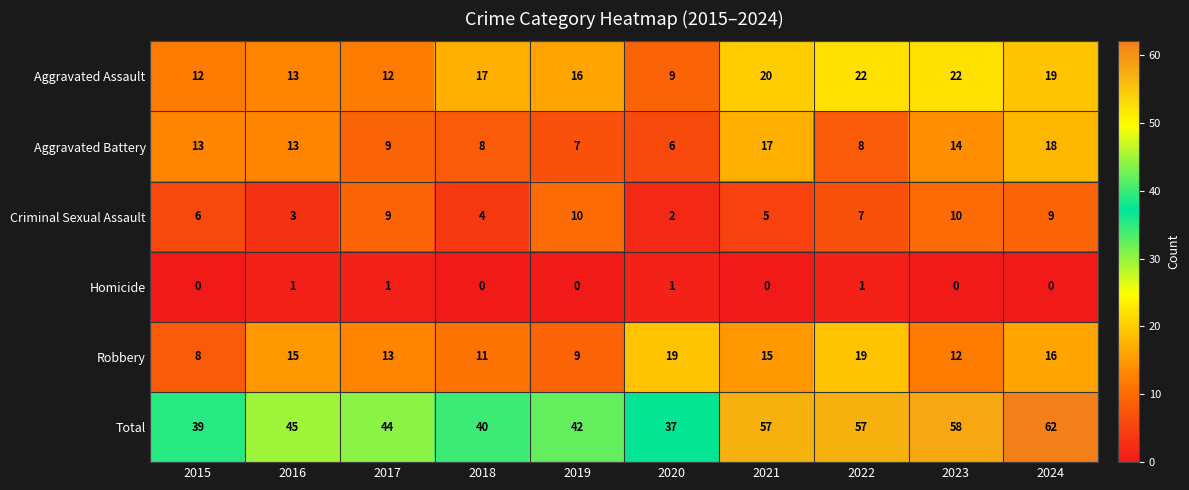

Which series has the largest total across all categories?

Total